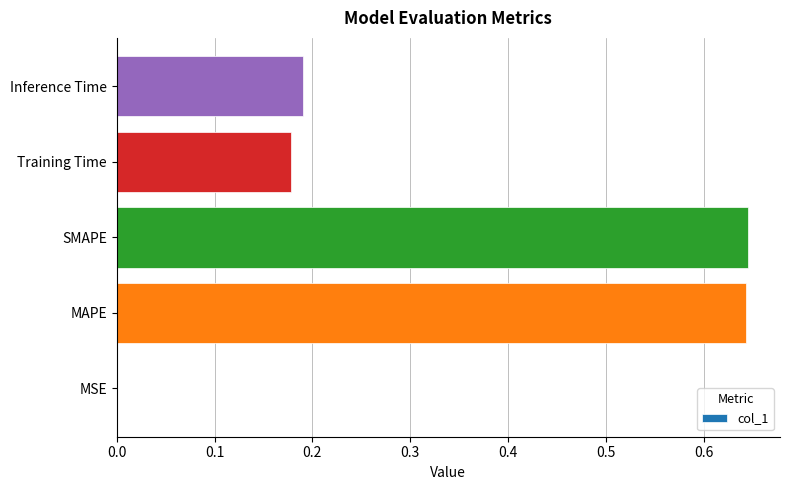

What is the sum of the values at SMAPE and MAPE?

1.3